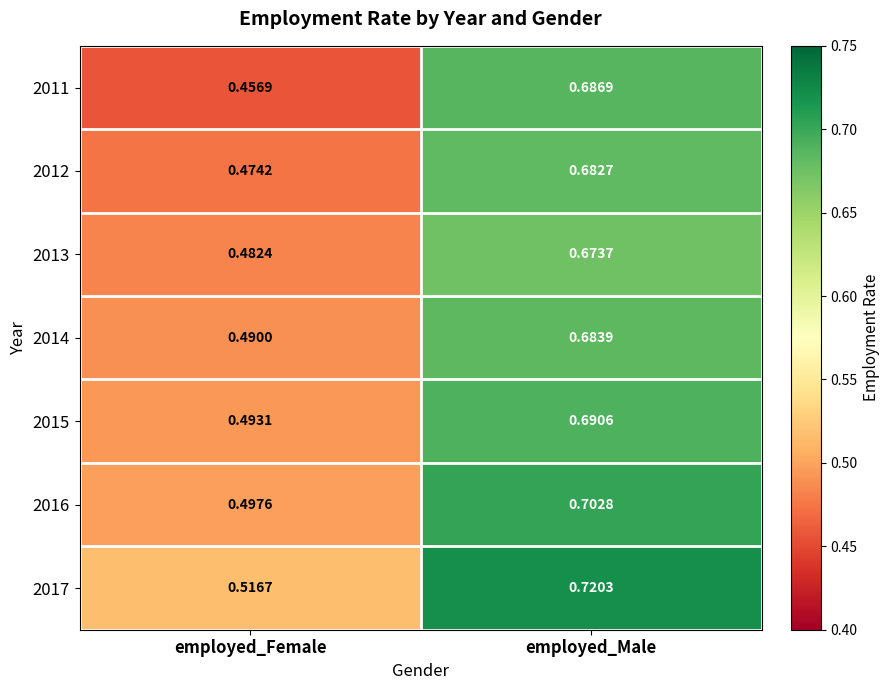

Which category has the highest value in the 2012 series?

employed_Male